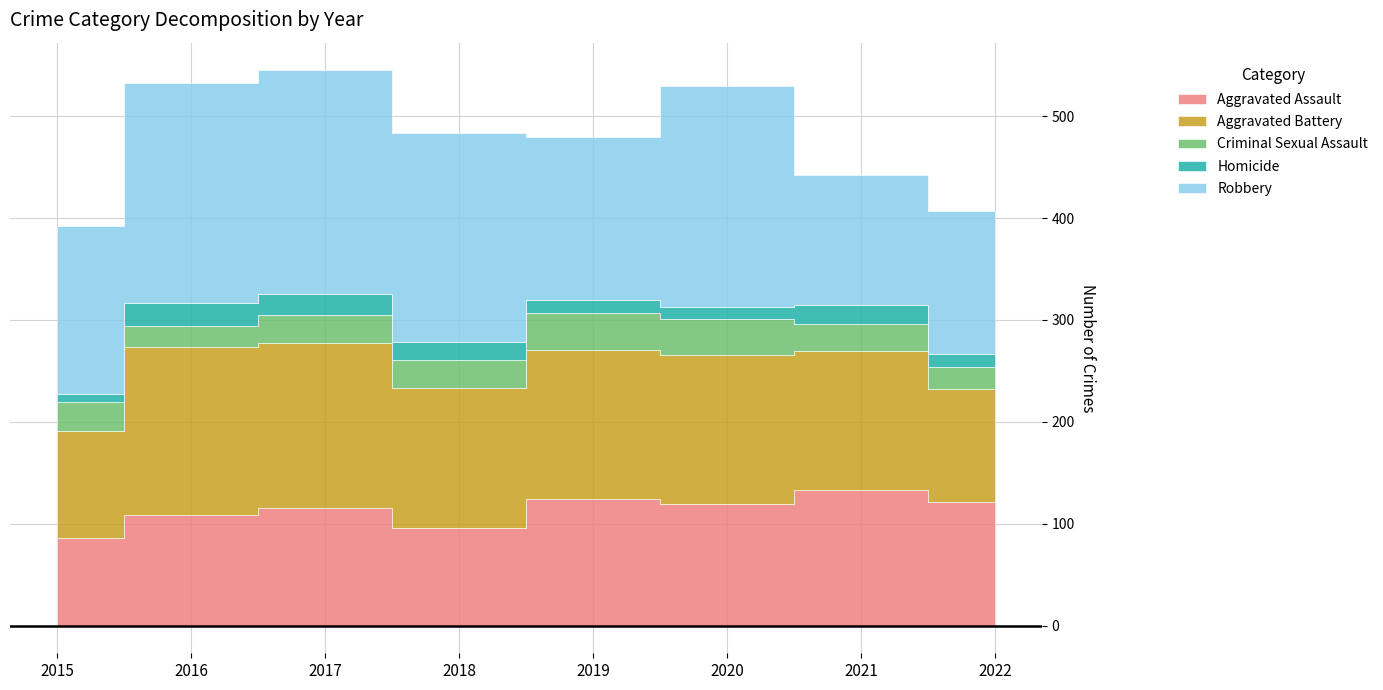

True or false: Aggravated Battery has a value of 228 at 2018.

False